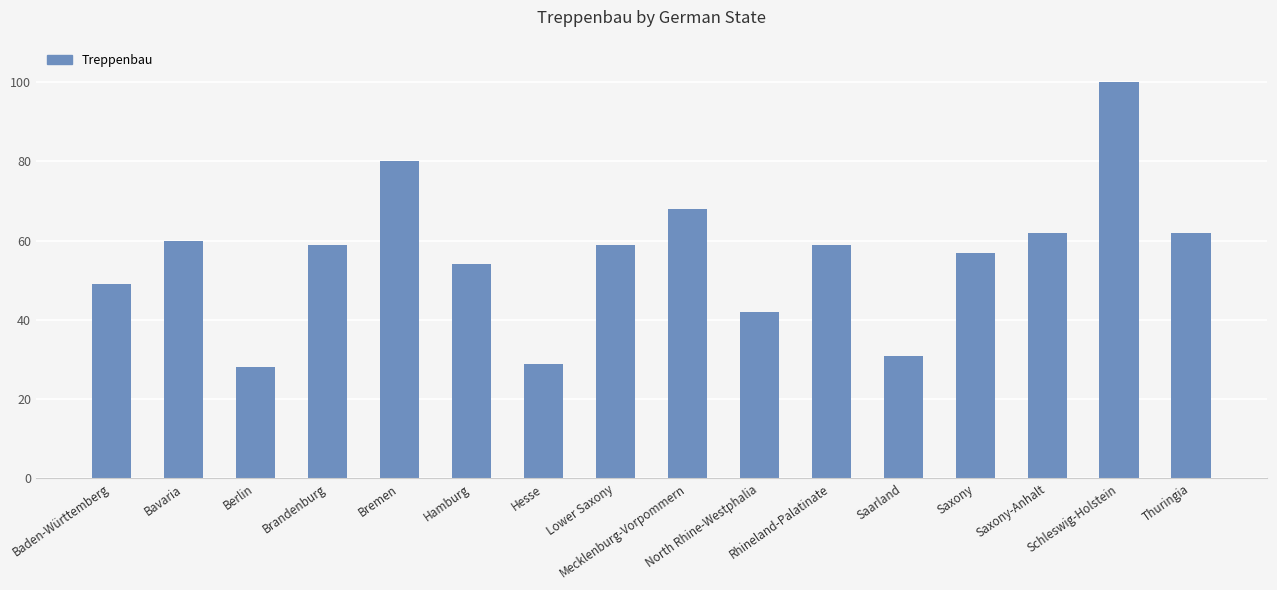

Is it true that the value at Saarland is 15?

False